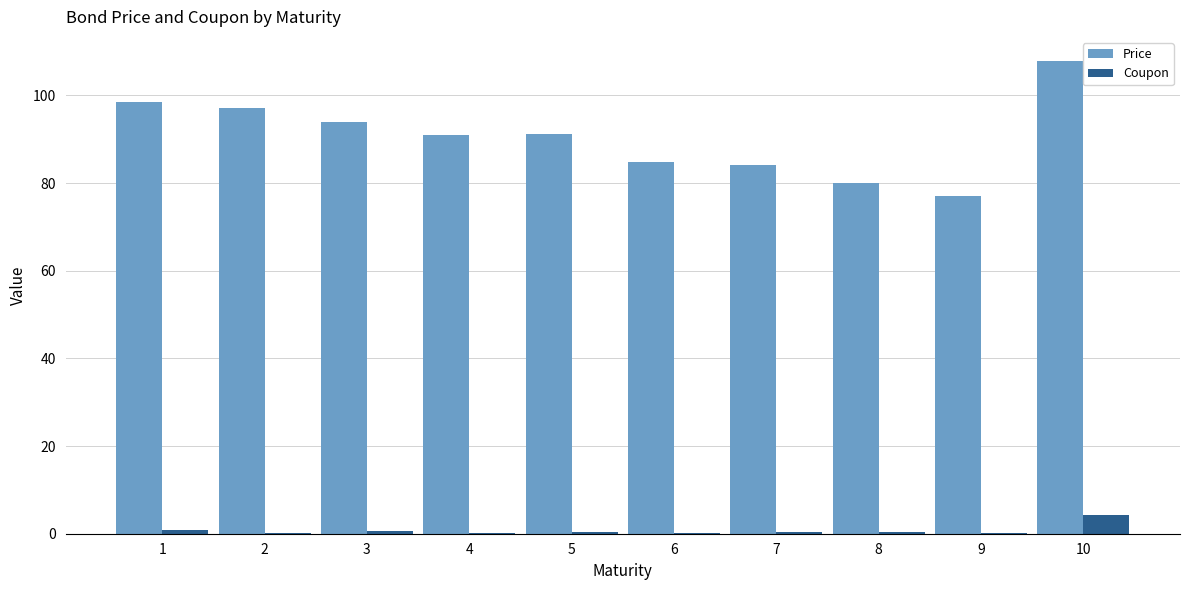

Is it true that Coupon equals 4.2 at 10?

True